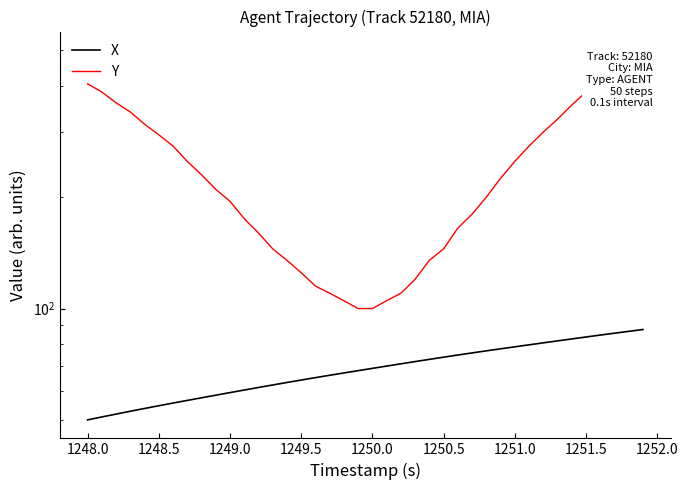

Which series has the widest spread of values?

Y